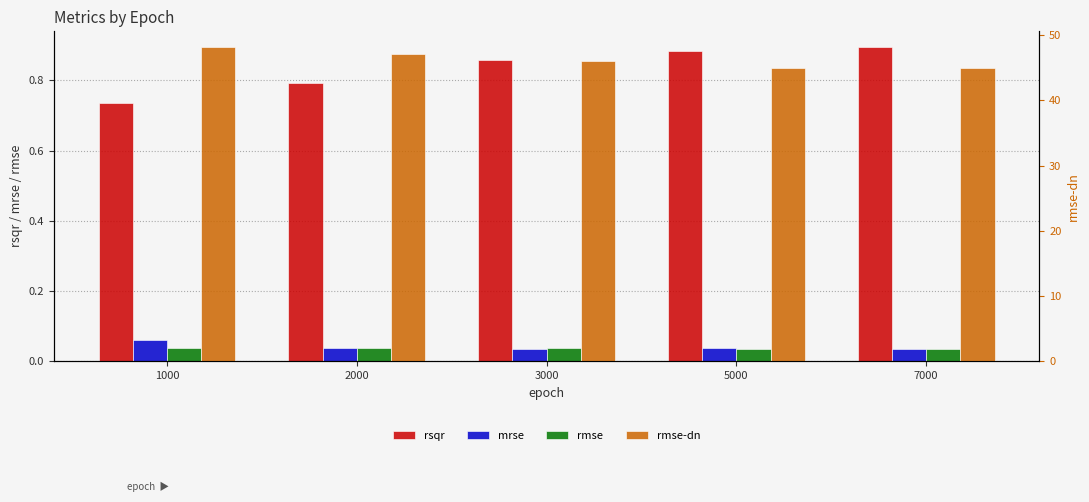

The value of rmse-dn at 7000 is 61.6. True or false?

False